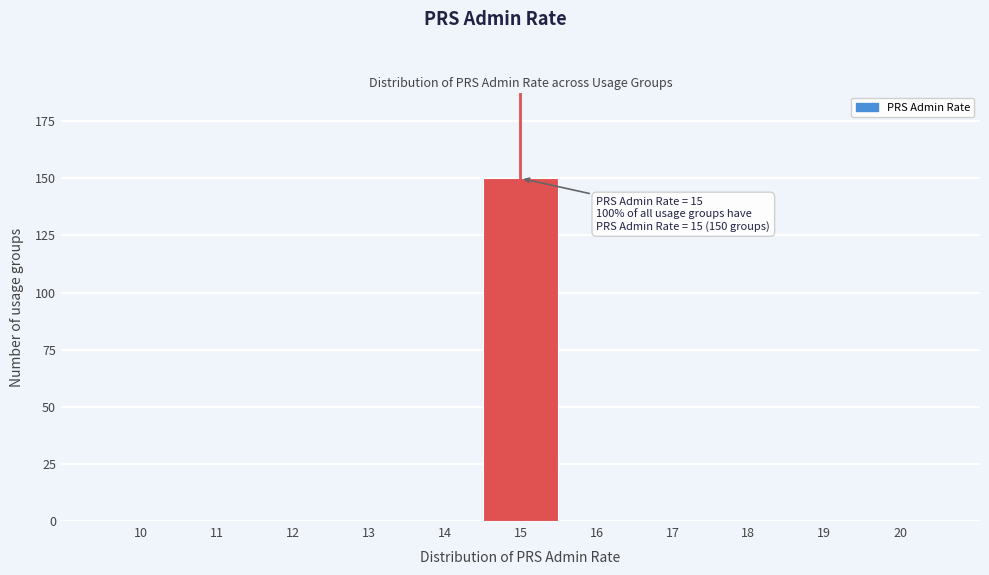

Reading left to right, transcribe all the data shown in this chart.

10=0	11=0	12=0	13=0	14=0	15=150	16=0	17=0	18=0	19=0	20=0